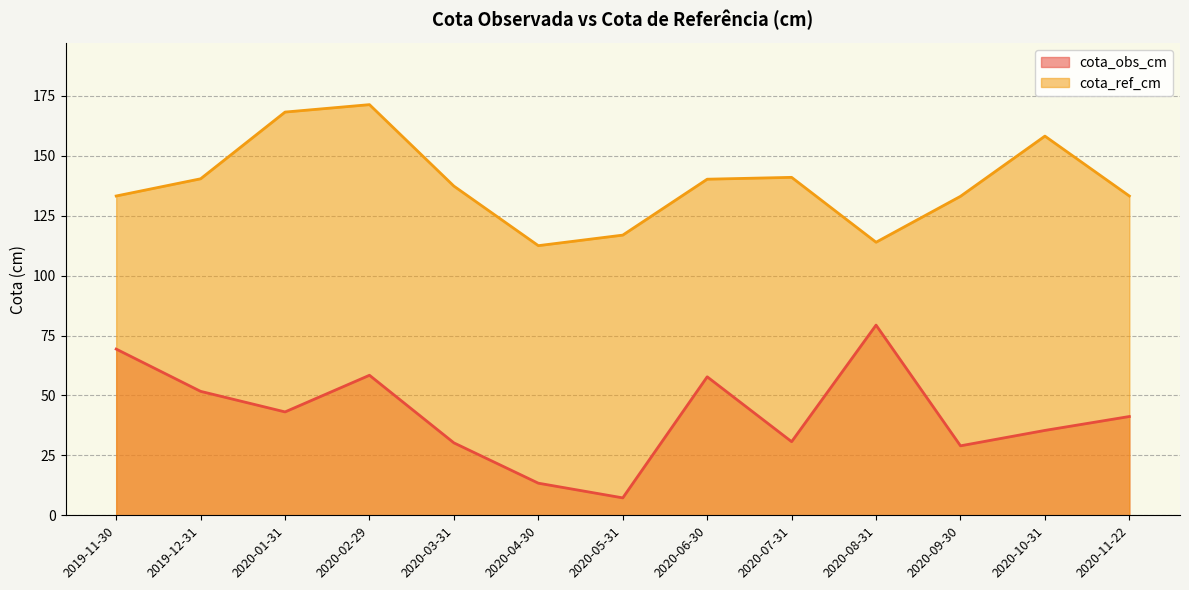

What is the spread (max minus min) of values at 2020-11-22?

92.0